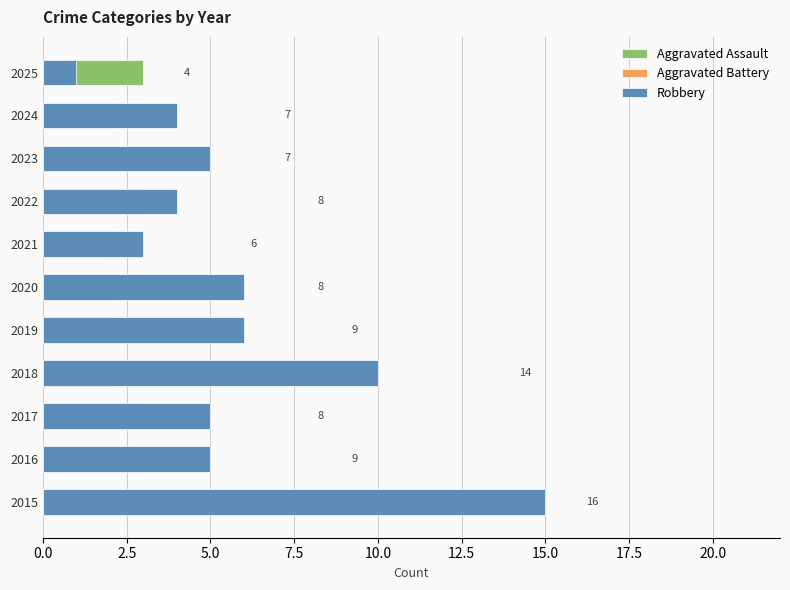

The value of Robbery at 2018 is 10. True or false?

True